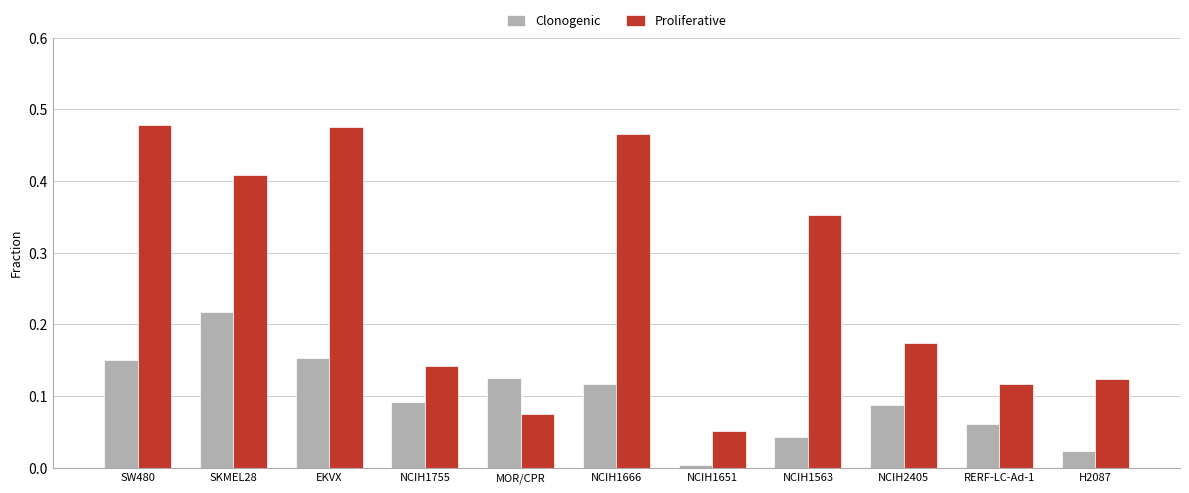

What is the total value across all series at NCIH1666?

0.6